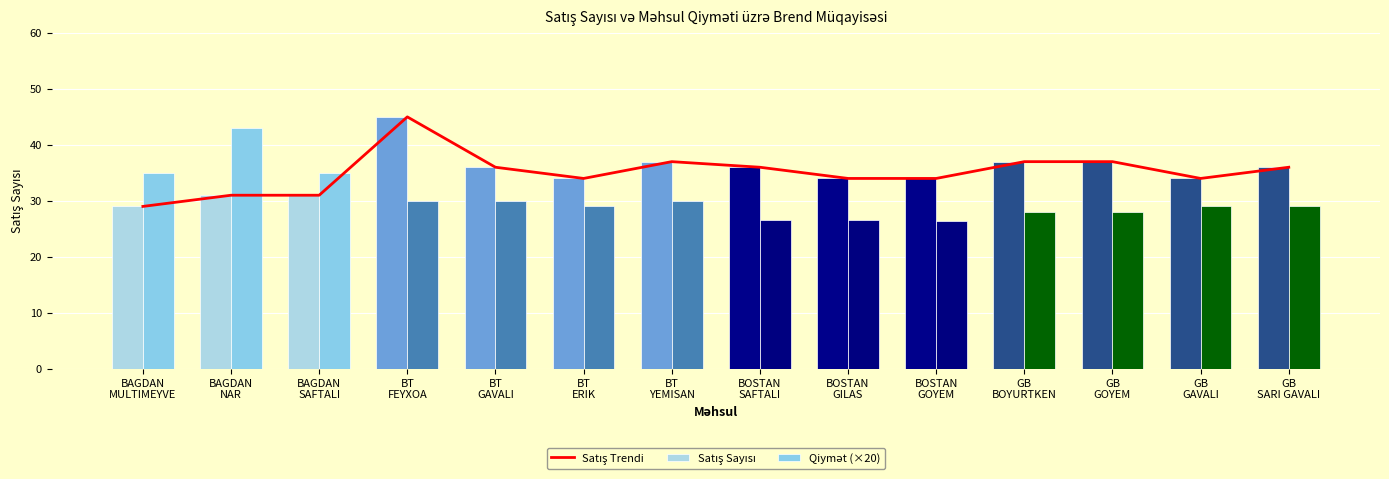

What is the average value of the Satış Sayısı series?

35.1